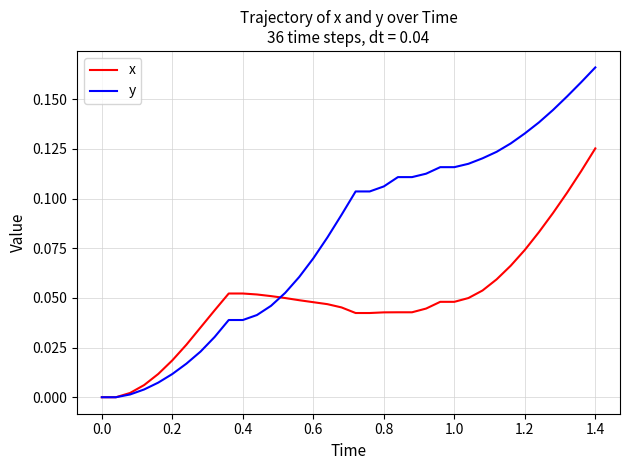

Which series has the largest total across all categories?

y